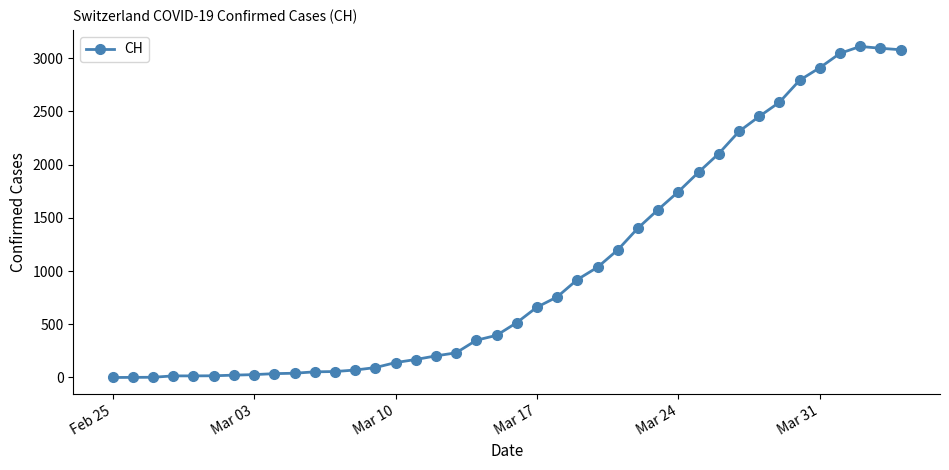

What is the difference between the maximum and minimum values?

3111